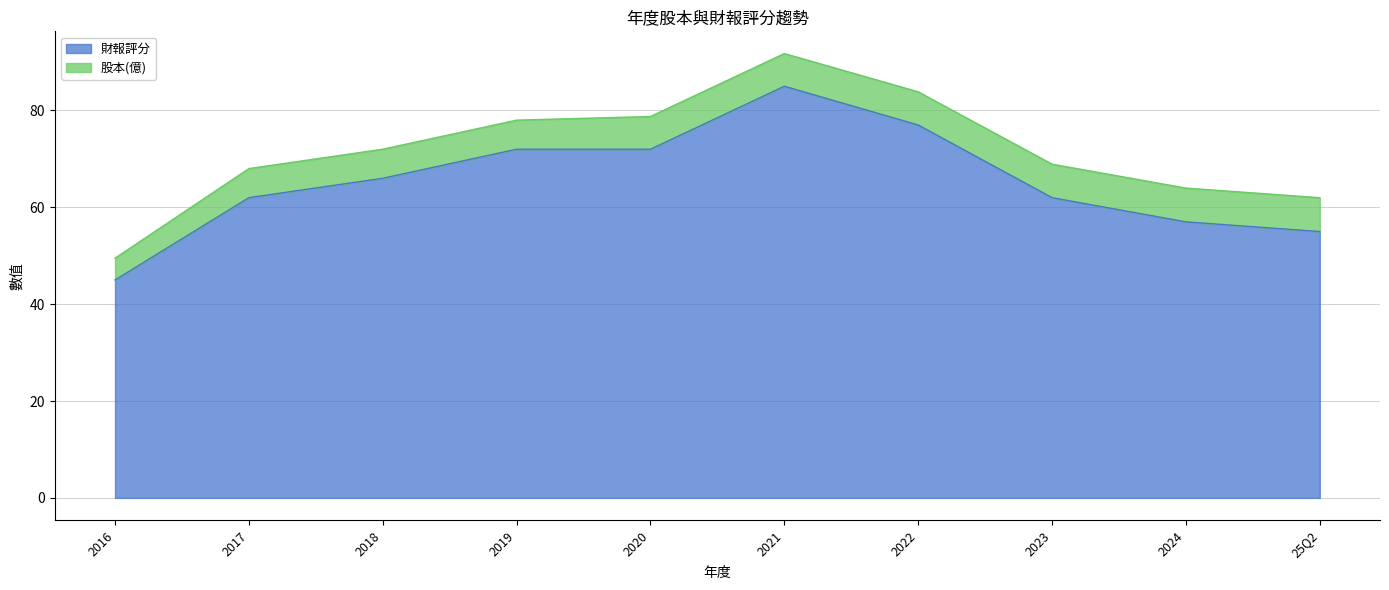

What is the difference between the maximum and minimum values?

40